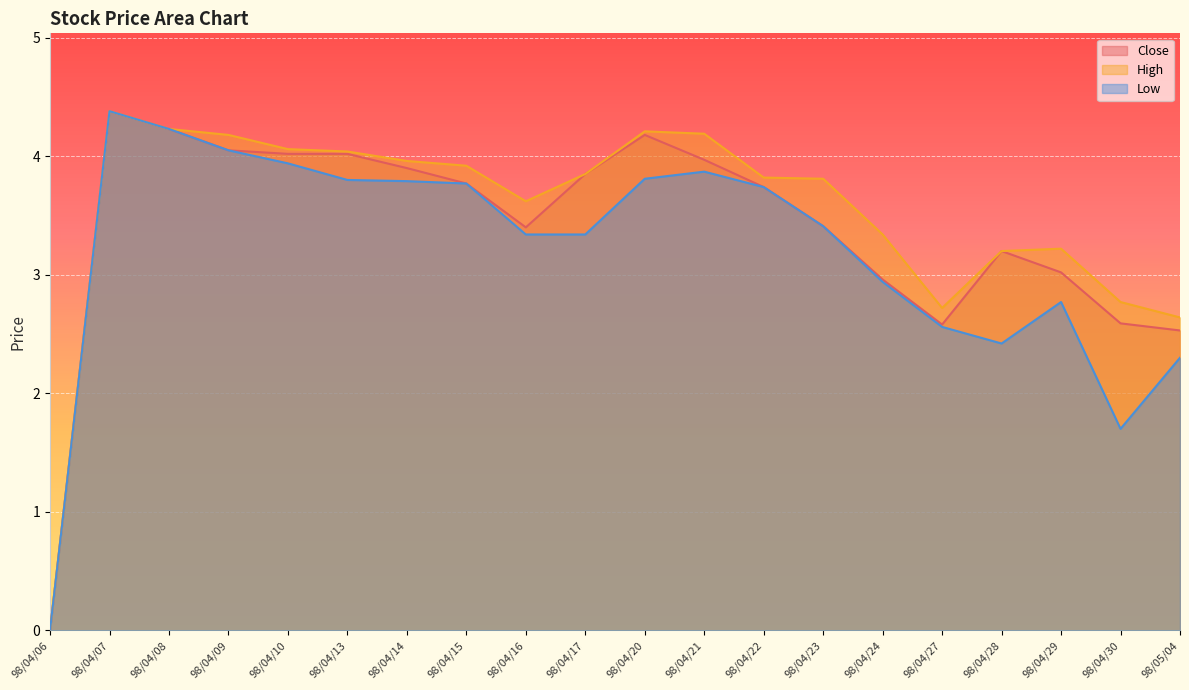

Reading left to right, what are all the values shown in this chart?

Close: 98/04/06=0.0	98/04/07=4.4	98/04/08=4.2	98/04/09=4.0	98/04/10=4.0	98/04/13=4.0	98/04/14=3.9	98/04/15=3.8	98/04/16=3.4	98/04/17=3.9	98/04/20=4.2	98/04/21=4.0	98/04/22=3.7	98/04/23=3.4	98/04/24=3.0	98/04/27=2.6	98/04/28=3.2	98/04/29=3.0	98/04/30=2.6	98/05/04=2.5
High: 98/04/06=0.0	98/04/07=4.4	98/04/08=4.2	98/04/09=4.2	98/04/10=4.1	98/04/13=4.0	98/04/14=4.0	98/04/15=3.9	98/04/16=3.6	98/04/17=3.9	98/04/20=4.2	98/04/21=4.2	98/04/22=3.8	98/04/23=3.8	98/04/24=3.3	98/04/27=2.7	98/04/28=3.2	98/04/29=3.2	98/04/30=2.8	98/05/04=2.6
Low: 98/04/06=0.0	98/04/07=4.4	98/04/08=4.2	98/04/09=4.0	98/04/10=3.9	98/04/13=3.8	98/04/14=3.8	98/04/15=3.8	98/04/16=3.3	98/04/17=3.3	98/04/20=3.8	98/04/21=3.9	98/04/22=3.7	98/04/23=3.4	98/04/24=2.9	98/04/27=2.6	98/04/28=2.4	98/04/29=2.8	98/04/30=1.7	98/05/04=2.3